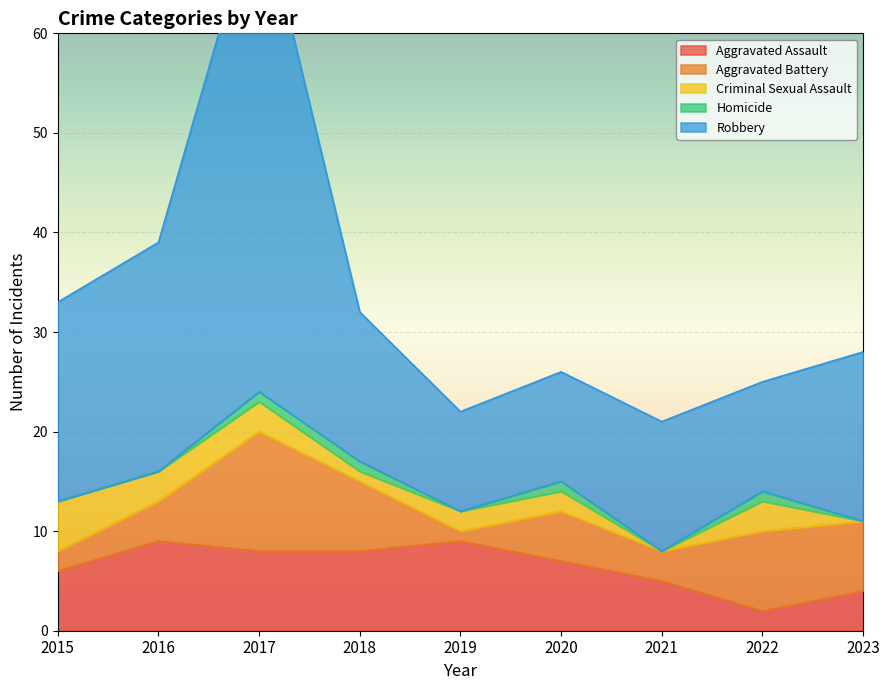

The Aggravated Assault series shows 5 at 2021. True or false?

True